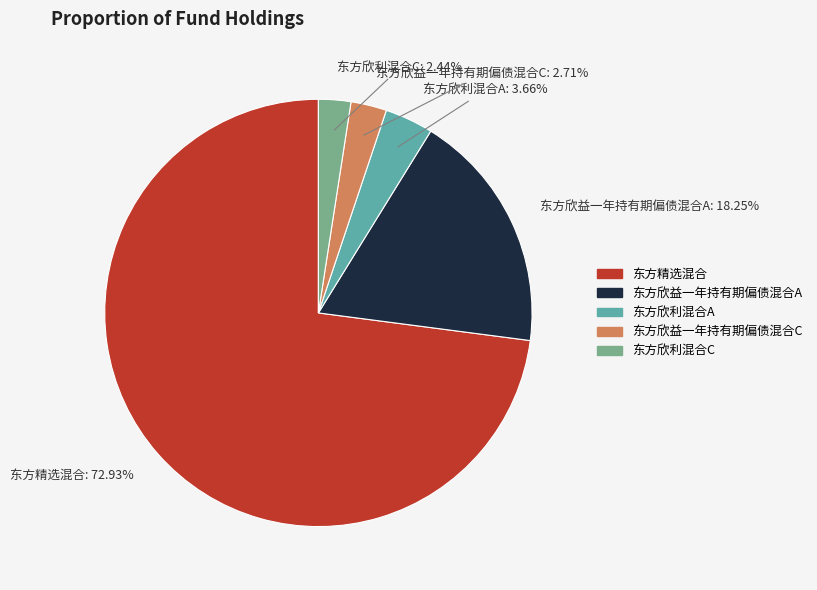

True or false: 东方欣益一年持有期偏债混合A accounts for 18% of the total.

True